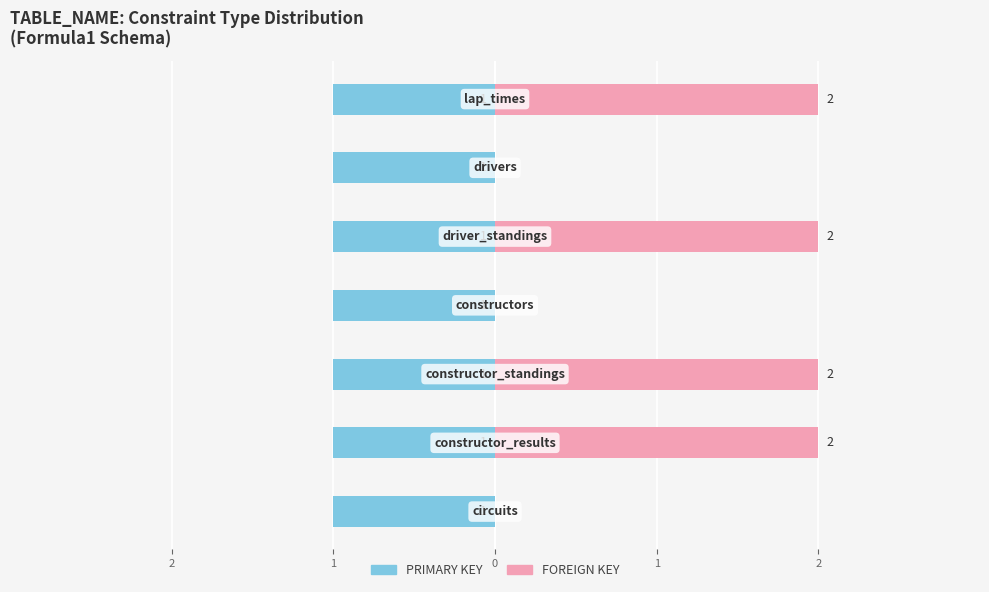

What is the average value of the FOREIGN KEY series?

1.1